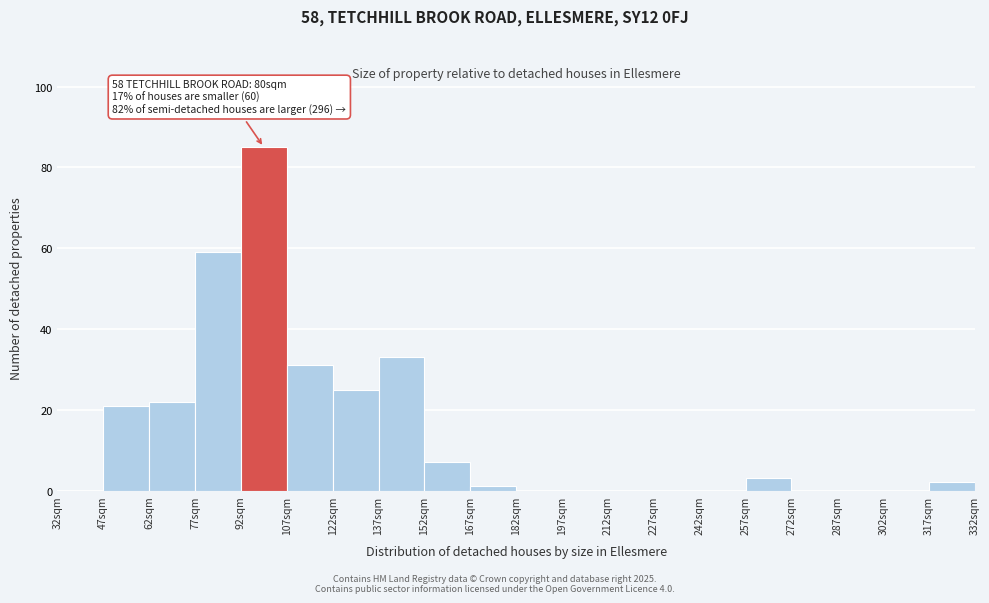

Which range on the x-axis has the tallest bar?

92 to 107